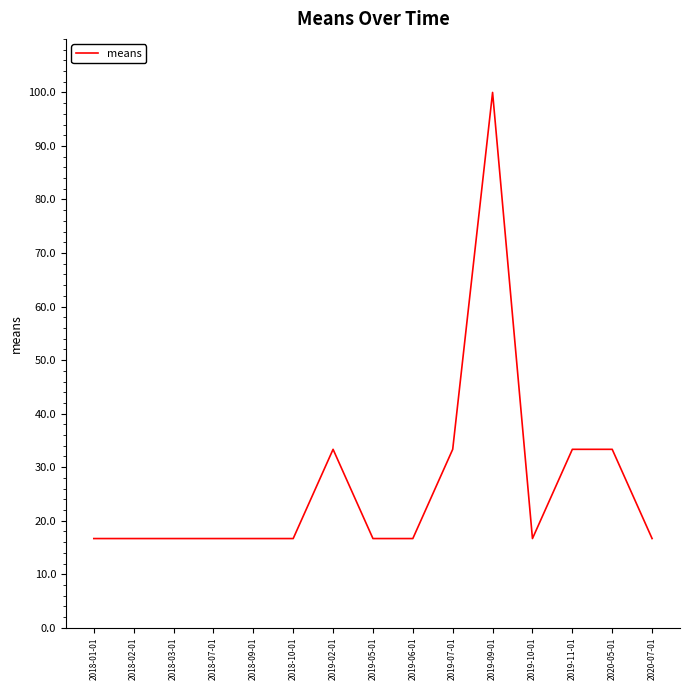

What is the smallest value displayed?

16.7